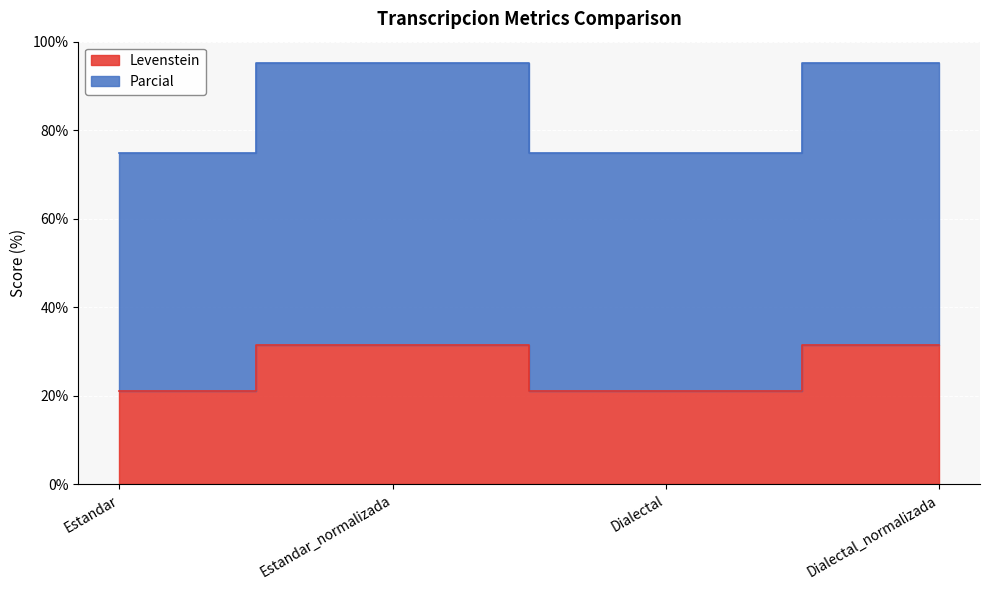

What is the difference between the second highest and minimum values in the Levenstein series?

10.5